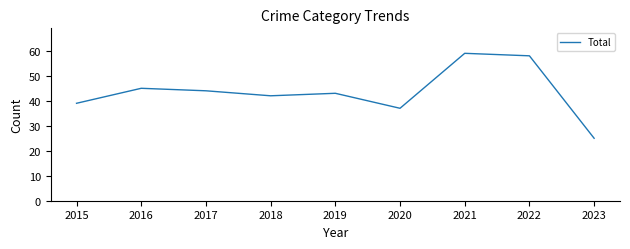

The chart shows a value of 59 at 2021. True or false?

True